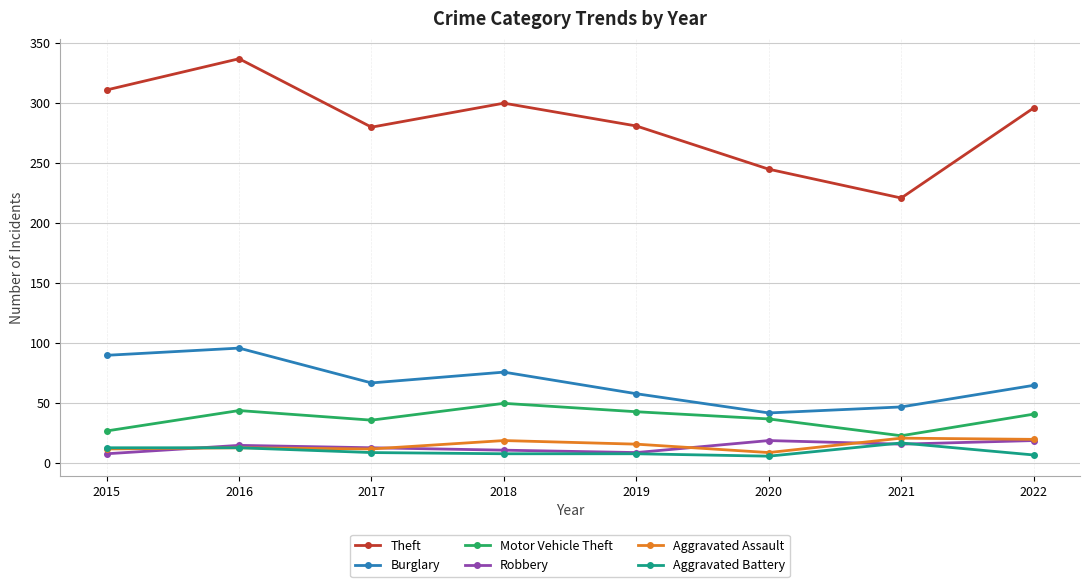

What is the minimum value for Aggravated Battery?

6